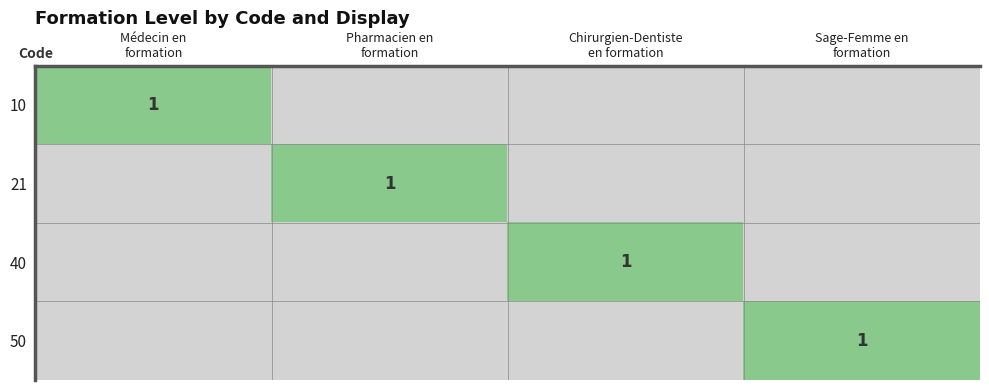

Rank the series at Sage-Femme en formation from lowest to highest value.

10, 21, 40, 50